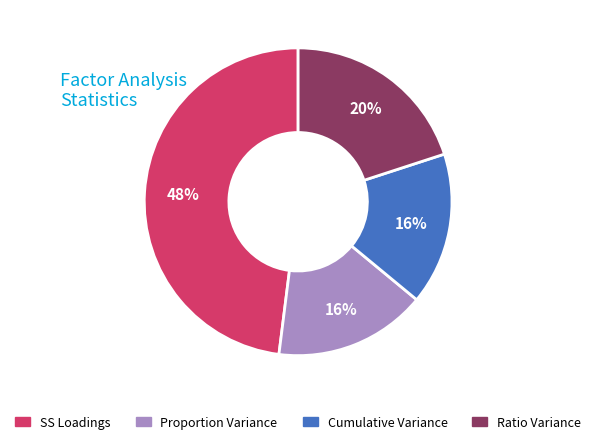

Does any single category account for the majority?

No